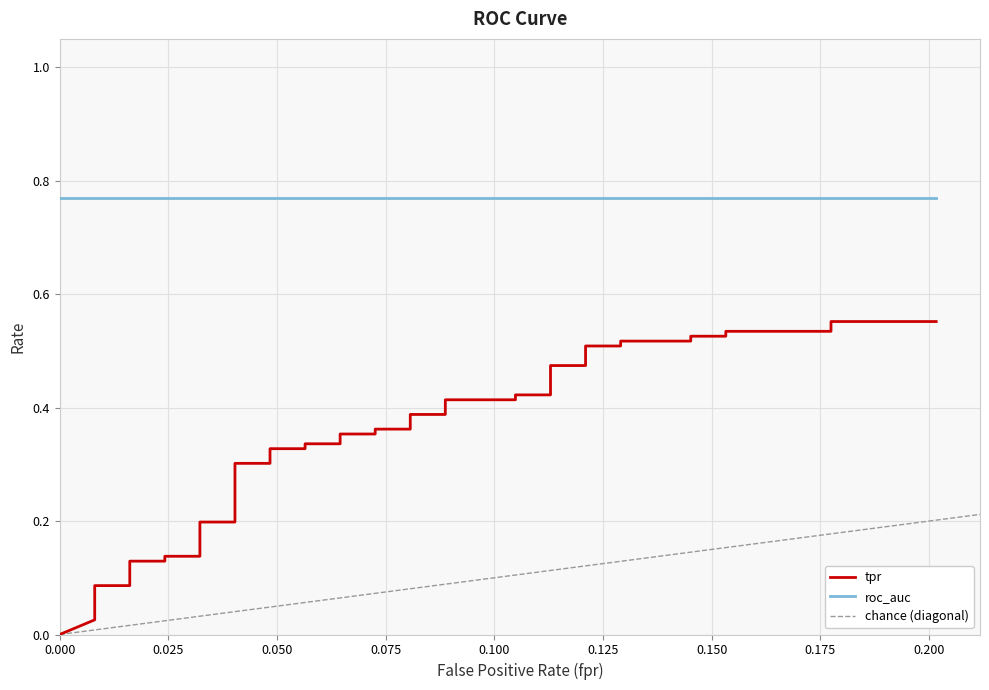

What is the sum of all values?

13.2